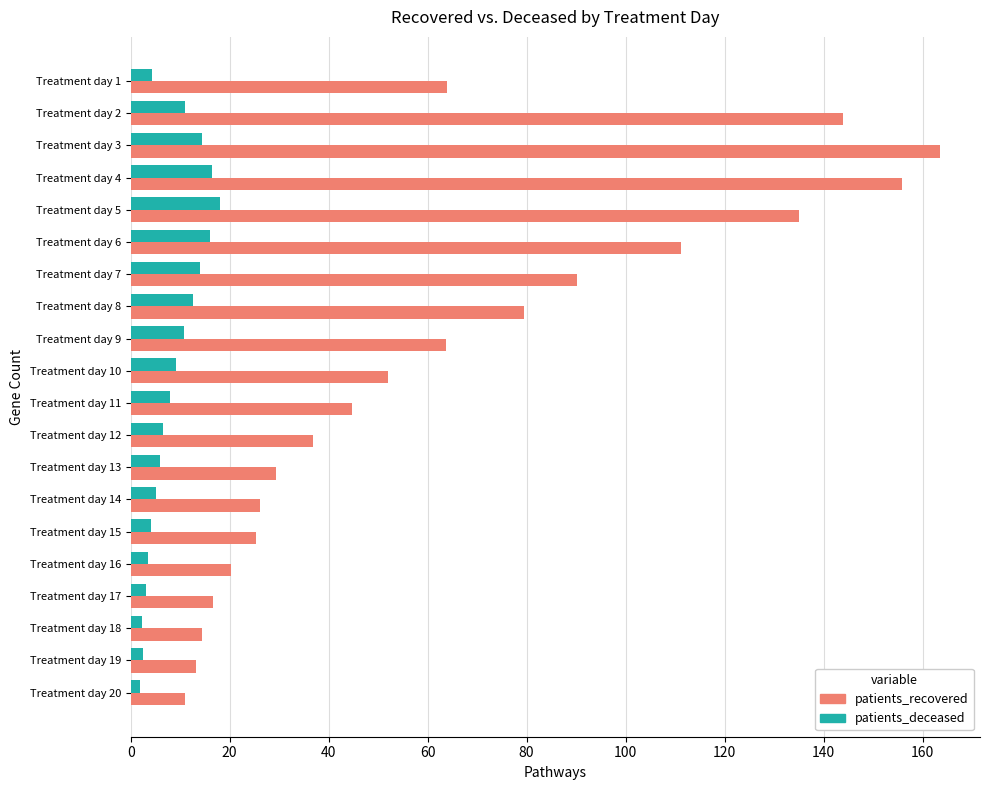

Which series has the widest spread of values?

patients_recovered